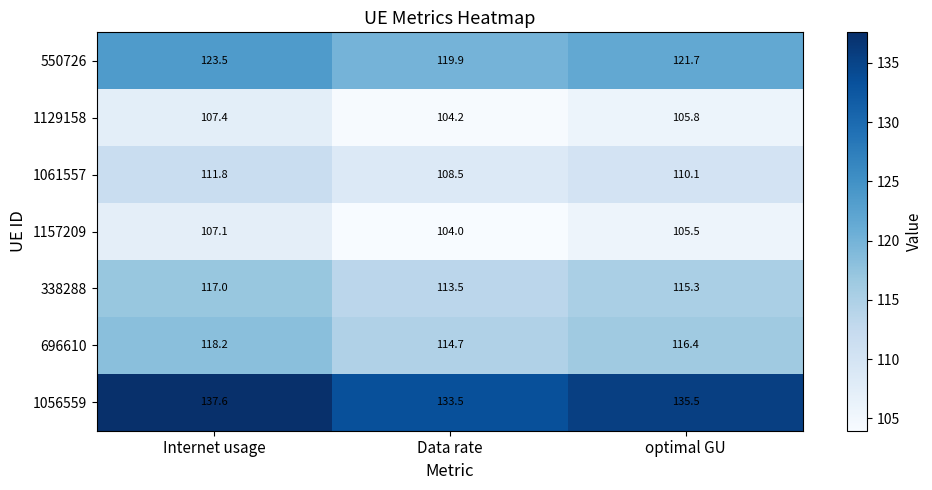

At Data rate, list the series in order from largest to smallest.

1056559, 550726, 696610, 338288, 1061557, 1129158, 1157209